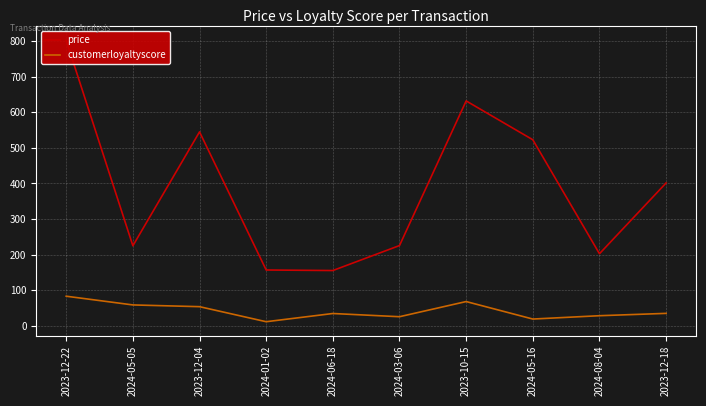

What is the value of the price point at the 10th from the left?

401.5